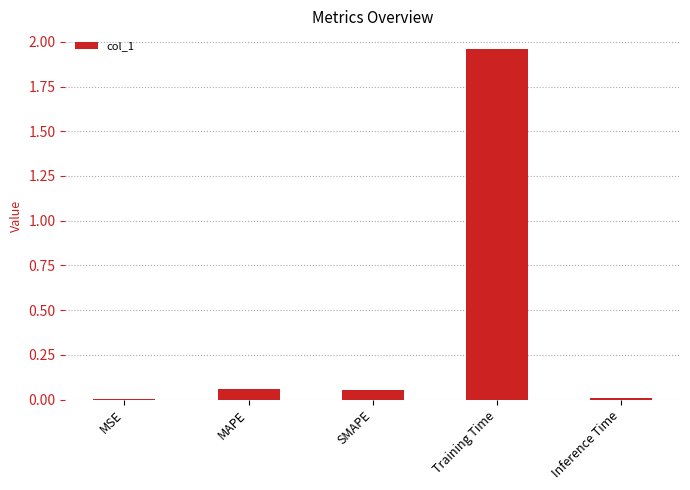

The chart shows a value of 0.0 at MSE. True or false?

True